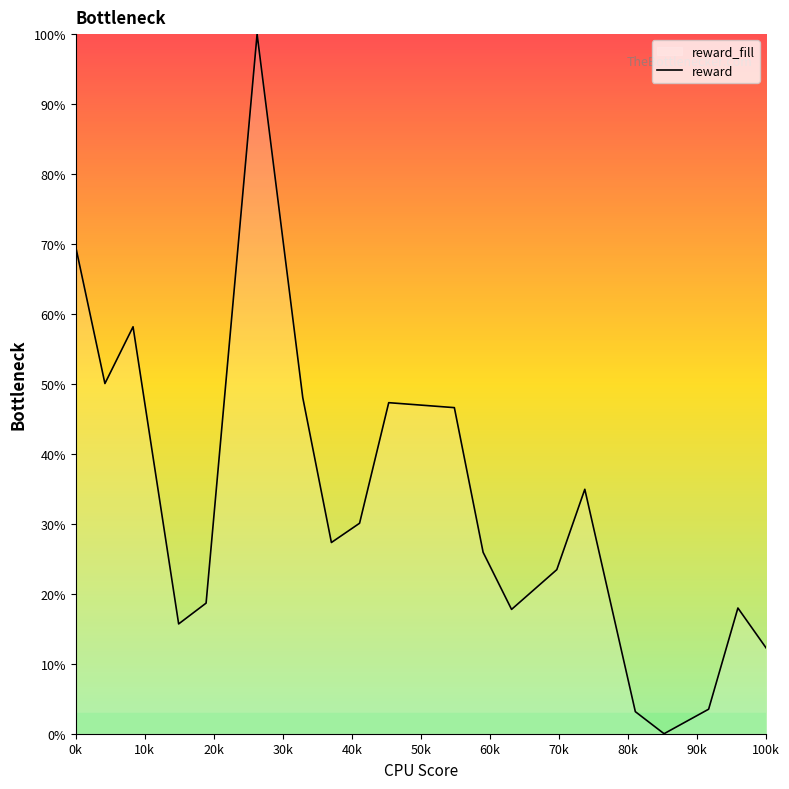

What is the difference between the maximum and minimum values?

100.0